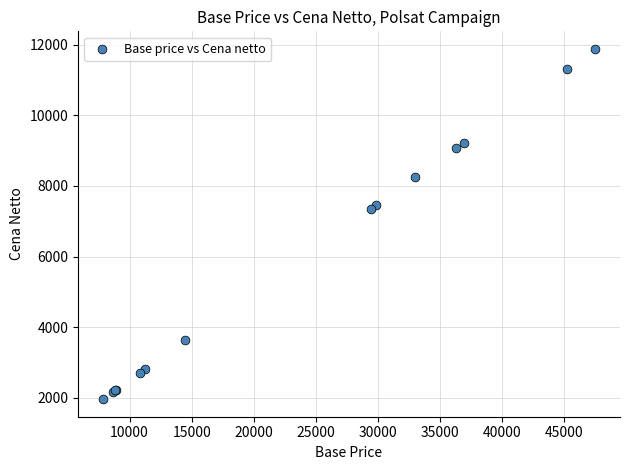

What Y value in the scatter plot is closest to 6919?

7358.1